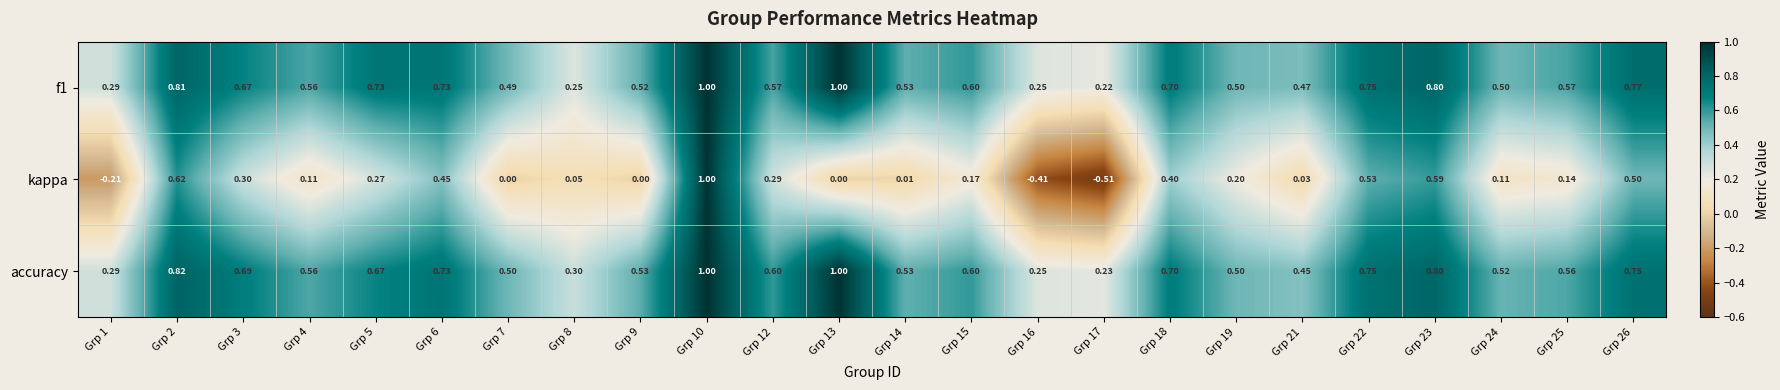

Which series has the largest total across all categories?

accuracy